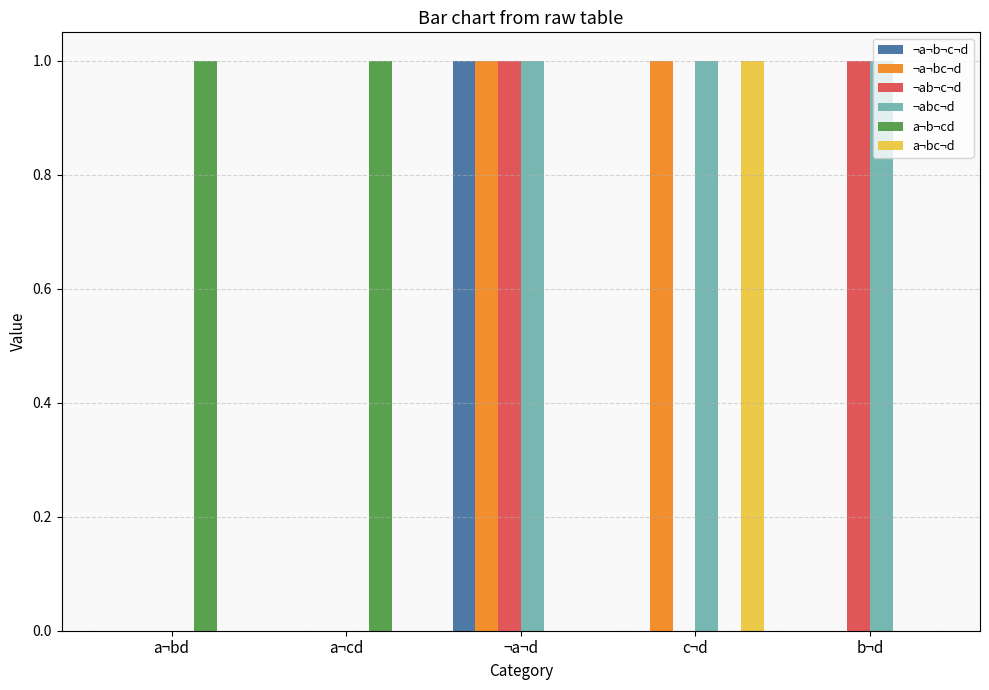

Reading left to right, what are all the values shown in this chart?

¬a¬b¬c¬d: a¬bd=0	a¬cd=0	¬a¬d=1	c¬d=0	b¬d=0
¬a¬bc¬d: a¬bd=0	a¬cd=0	¬a¬d=1	c¬d=1	b¬d=0
¬ab¬c¬d: a¬bd=0	a¬cd=0	¬a¬d=1	c¬d=0	b¬d=1
¬abc¬d: a¬bd=0	a¬cd=0	¬a¬d=1	c¬d=1	b¬d=1
a¬b¬cd: a¬bd=1	a¬cd=1	¬a¬d=0	c¬d=0	b¬d=0
a¬bc¬d: a¬bd=0	a¬cd=0	¬a¬d=0	c¬d=1	b¬d=0